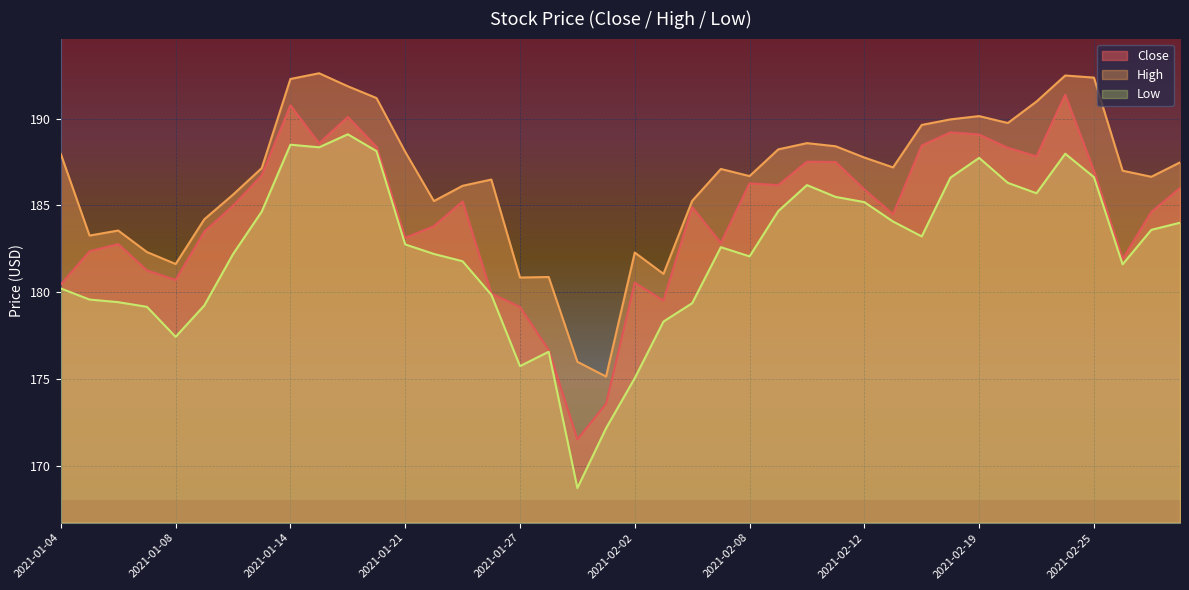

Reading left to right, what are all the values shown in this chart?

Close: 2021-01-04=180.4	2021-01-05=182.3	2021-01-06=182.8	2021-01-07=181.2	2021-01-08=180.7	2021-01-11=183.5	2021-01-12=185.0	2021-01-13=186.7	2021-01-14=190.8	2021-01-15=188.6	2021-01-19=190.1	2021-01-20=188.4	2021-01-21=183.1	2021-01-22=183.8	2021-01-25=185.2	2021-01-26=179.9	2021-01-27=179.1	2021-01-28=176.7	2021-01-29=171.5	2021-02-01=173.6	2021-02-02=180.5	2021-02-03=179.5	2021-02-04=184.9	2021-02-05=182.8	2021-02-08=186.3	2021-02-09=186.2	2021-02-10=187.5	2021-02-11=187.5	2021-02-12=185.9	2021-02-16=184.5	2021-02-17=188.5	2021-02-18=189.2	2021-02-19=189.1	2021-02-22=188.3	2021-02-23=187.8	2021-02-24=191.4	2021-02-25=187.0	2021-02-26=181.9	2021-03-01=184.6	2021-03-02=186.0
High: 2021-01-04=188.0	2021-01-05=183.3	2021-01-06=183.6	2021-01-07=182.3	2021-01-08=181.6	2021-01-11=184.2	2021-01-12=185.6	2021-01-13=187.2	2021-01-14=192.3	2021-01-15=192.6	2021-01-19=191.9	2021-01-20=191.2	2021-01-21=188.1	2021-01-22=185.2	2021-01-25=186.1	2021-01-26=186.5	2021-01-27=180.8	2021-01-28=180.9	2021-01-29=176.0	2021-02-01=175.1	2021-02-02=182.3	2021-02-03=181.1	2021-02-04=185.3	2021-02-05=187.1	2021-02-08=186.7	2021-02-09=188.2	2021-02-10=188.6	2021-02-11=188.4	2021-02-12=187.8	2021-02-16=187.2	2021-02-17=189.6	2021-02-18=190.0	2021-02-19=190.2	2021-02-22=189.8	2021-02-23=191.0	2021-02-24=192.5	2021-02-25=192.4	2021-02-26=187.0	2021-03-01=186.7	2021-03-02=187.5
Low: 2021-01-04=180.2	2021-01-05=179.6	2021-01-06=179.4	2021-01-07=179.2	2021-01-08=177.4	2021-01-11=179.2	2021-01-12=182.2	2021-01-13=184.6	2021-01-14=188.5	2021-01-15=188.3	2021-01-19=189.1	2021-01-20=188.1	2021-01-21=182.8	2021-01-22=182.2	2021-01-25=181.8	2021-01-26=179.8	2021-01-27=175.7	2021-01-28=176.6	2021-01-29=168.7	2021-02-01=172.2	2021-02-02=175.0	2021-02-03=178.3	2021-02-04=179.4	2021-02-05=182.6	2021-02-08=182.1	2021-02-09=184.7	2021-02-10=186.2	2021-02-11=185.5	2021-02-12=185.2	2021-02-16=184.1	2021-02-17=183.2	2021-02-18=186.6	2021-02-19=187.7	2021-02-22=186.3	2021-02-23=185.7	2021-02-24=188.0	2021-02-25=186.6	2021-02-26=181.6	2021-03-01=183.6	2021-03-02=184.0